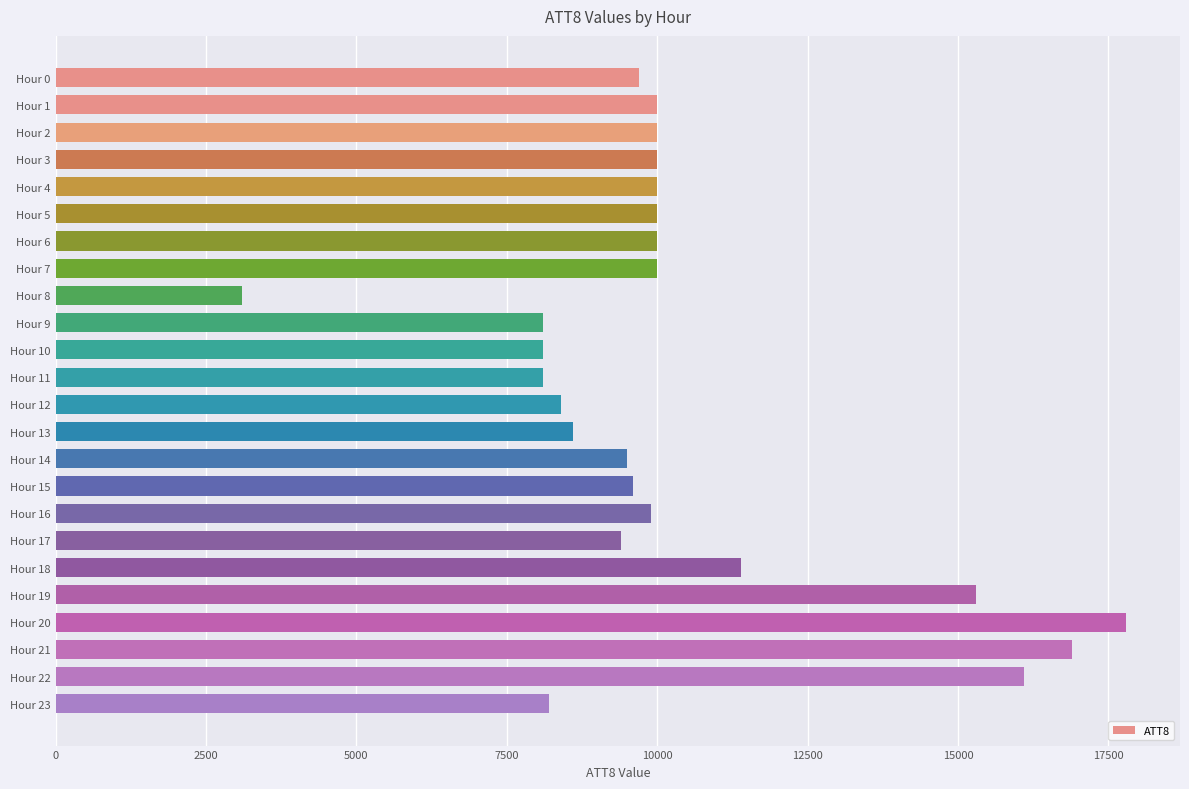

Reading top to bottom, transcribe all the data shown in this chart.

Hour 0=9700	Hour 1=10000	Hour 2=10000	Hour 3=10000	Hour 4=10000	Hour 5=10000	Hour 6=10000	Hour 7=10000	Hour 8=3100	Hour 9=8100	Hour 10=8100	Hour 11=8100	Hour 12=8400	Hour 13=8600	Hour 14=9500	Hour 15=9600	Hour 16=9900	Hour 17=9400	Hour 18=11400	Hour 19=15300	Hour 20=17800	Hour 21=16900	Hour 22=16100	Hour 23=8200